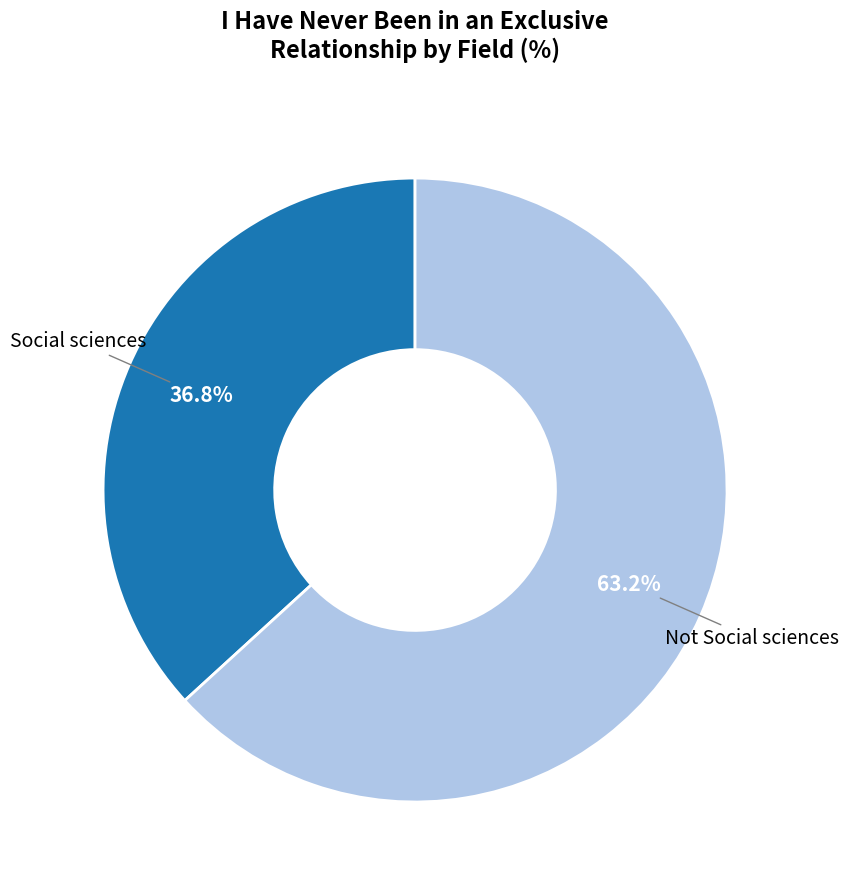

Is there a majority slice in this chart?

Yes